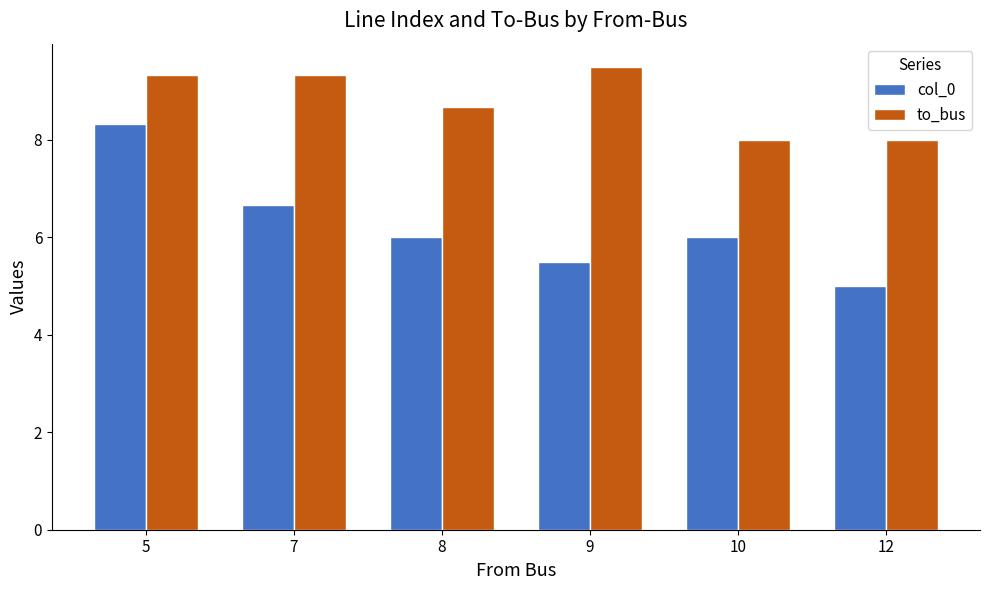

Which series has the widest spread of values?

col_0